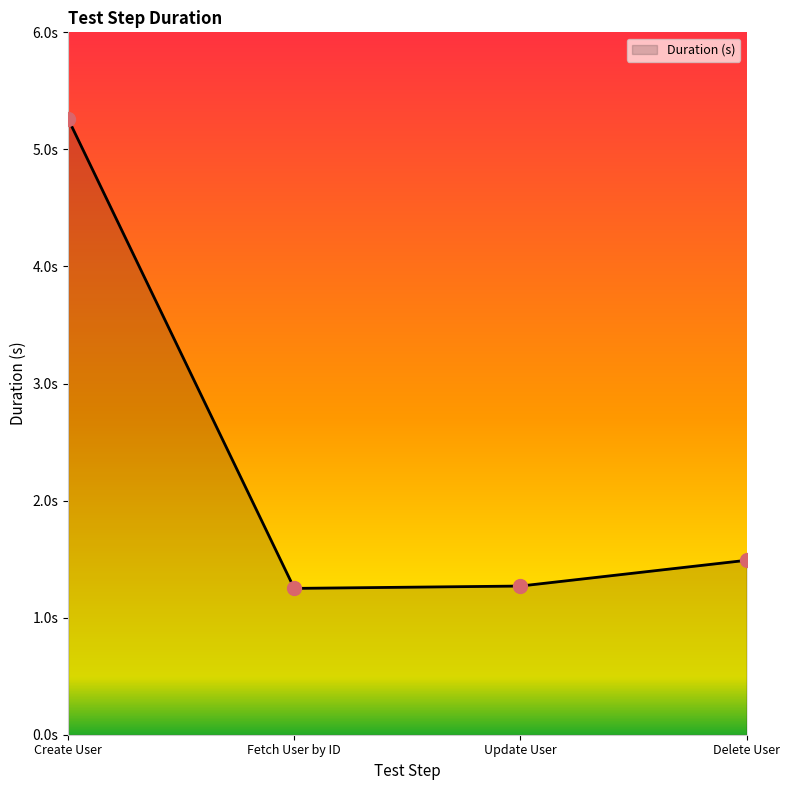

Is this an area chart (filled region under the line)?

Yes